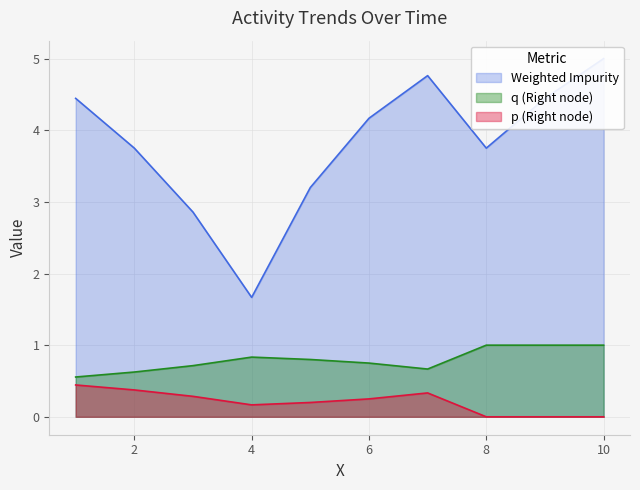

Does the chart display data point markers on the line(s)?

No